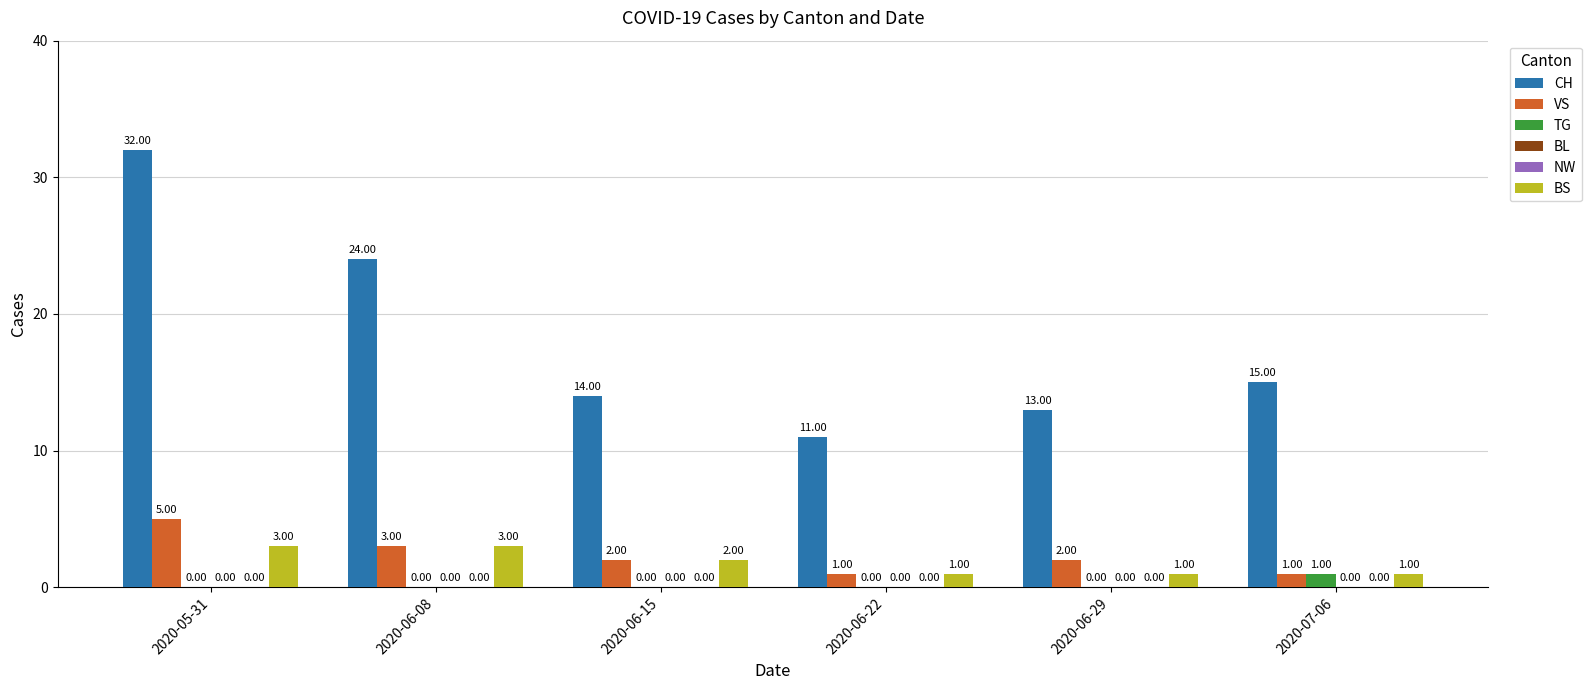

Reading left to right, transcribe all the data shown in this chart.

CH: 32	24	14	11	13	15
VS: 5	3	2	1	2	1
TG: 0	0	0	0	0	1
BL: 0	0	0	0	0	0
NW: 0	0	0	0	0	0
BS: 3	3	2	1	1	1